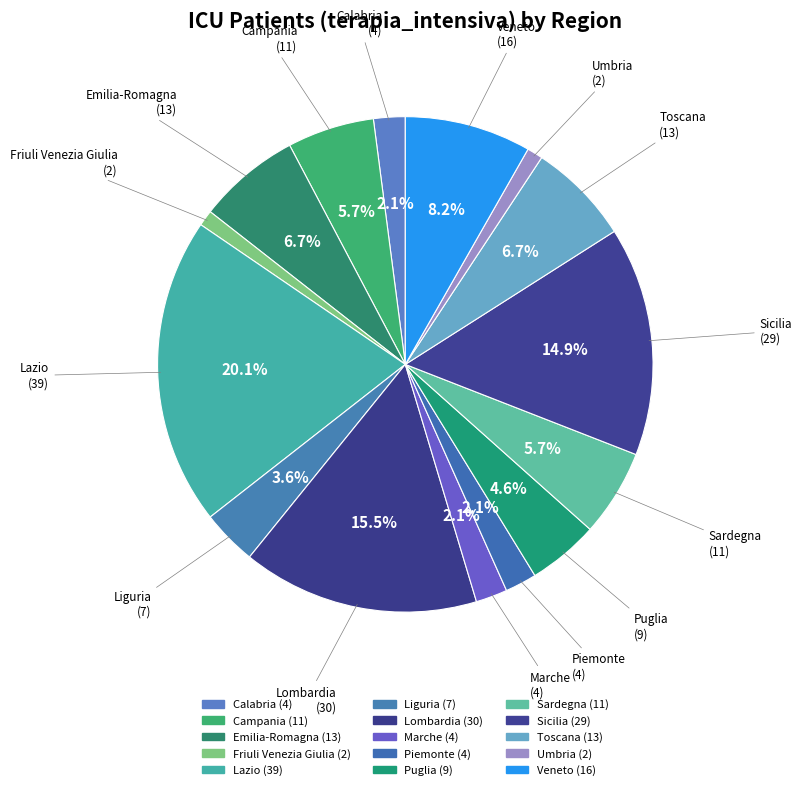

Which slice is the largest?

Lazio